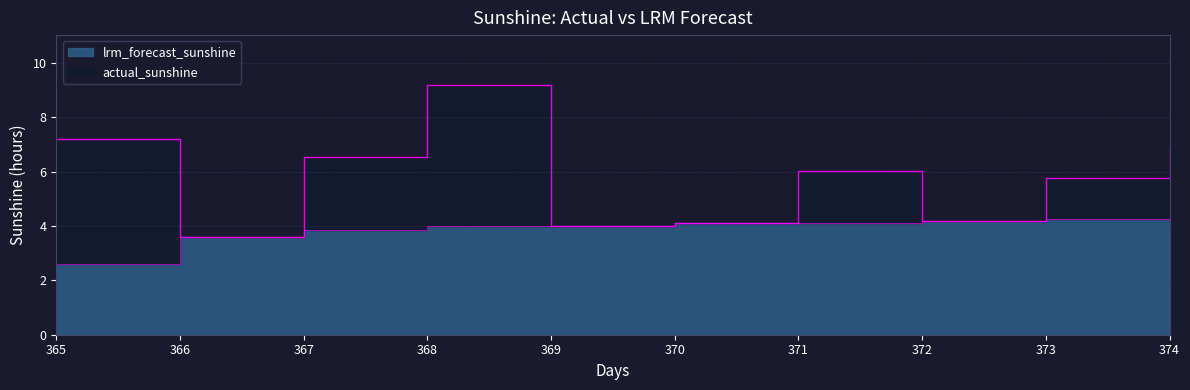

At which category does the chart reach its minimum across all series?

365